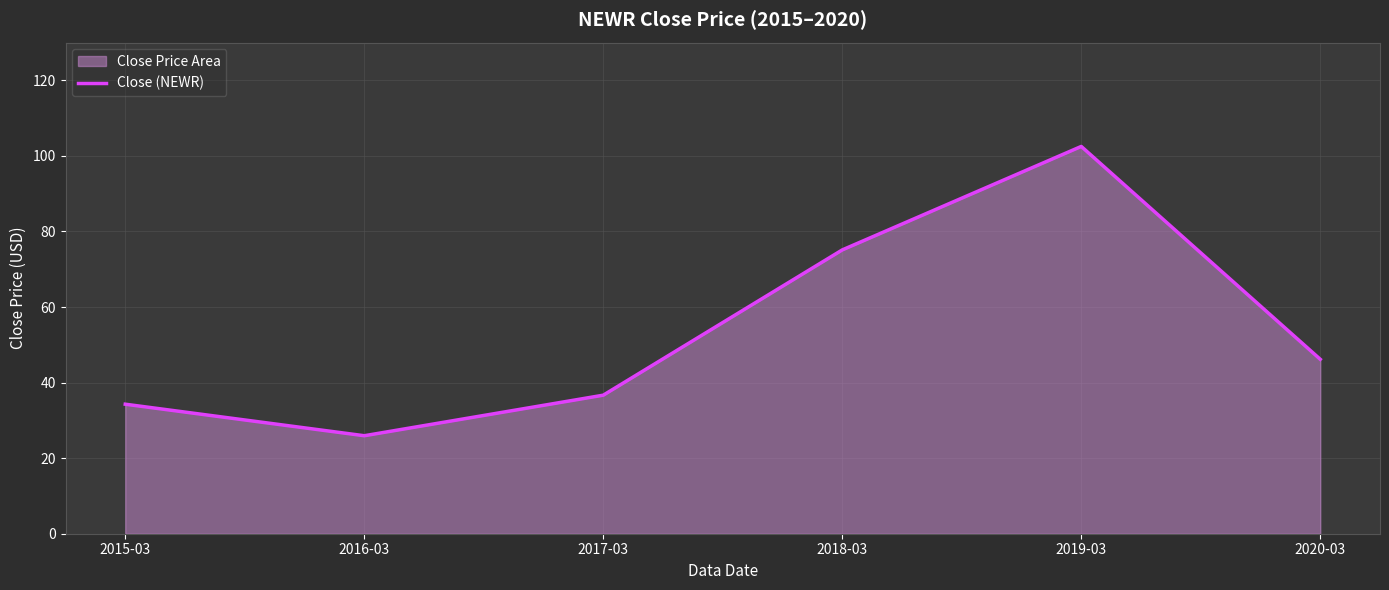

Which label corresponds to the smallest value in the chart?

2016-03